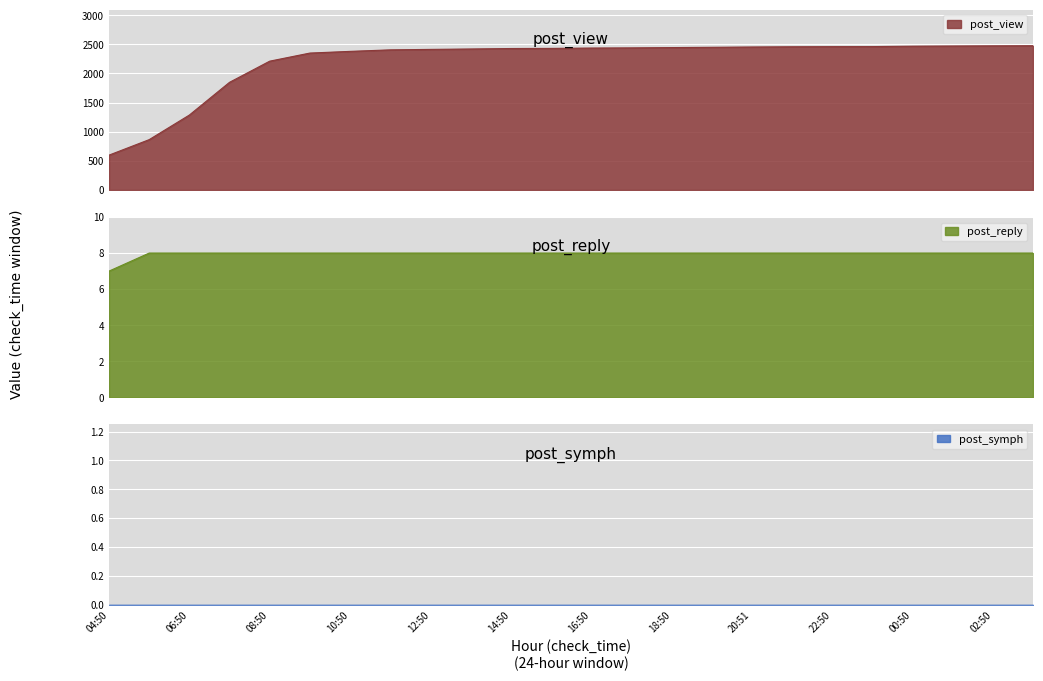

At which category is the sum across all series the highest?

03:50